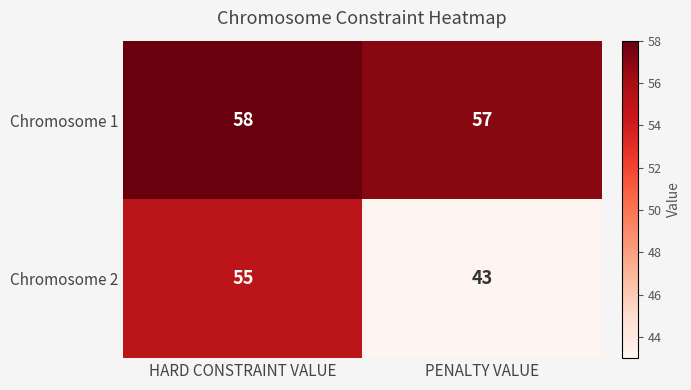

What is the spread (max minus min) of values at HARD CONSTRAINT VALUE?

3